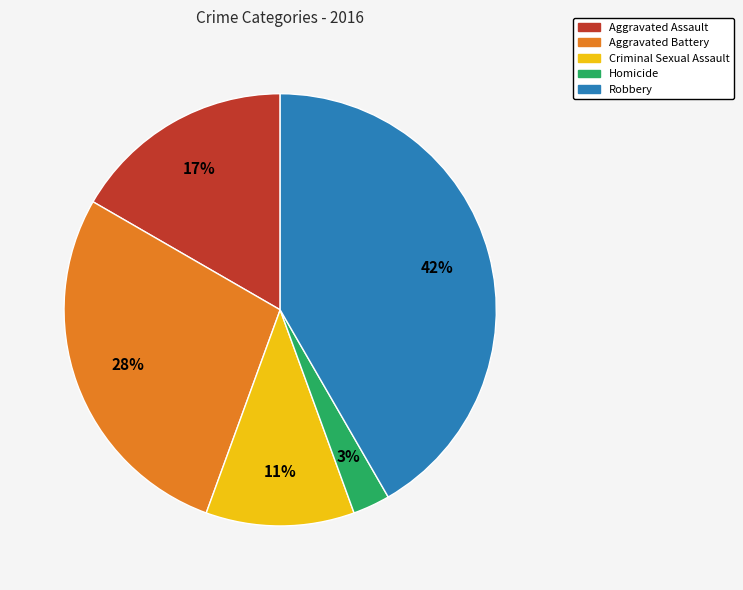

The Robbery slice represents 31% of the pie. True or false?

False